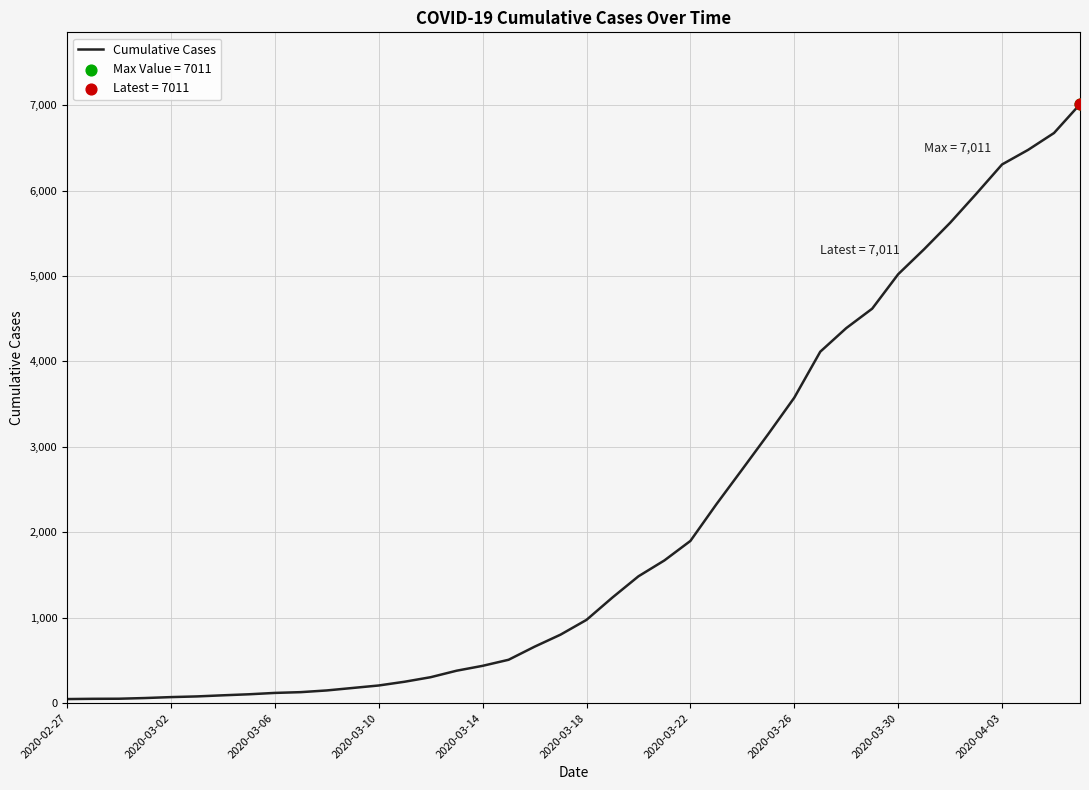

What is the difference between the maximum and minimum values?

6963